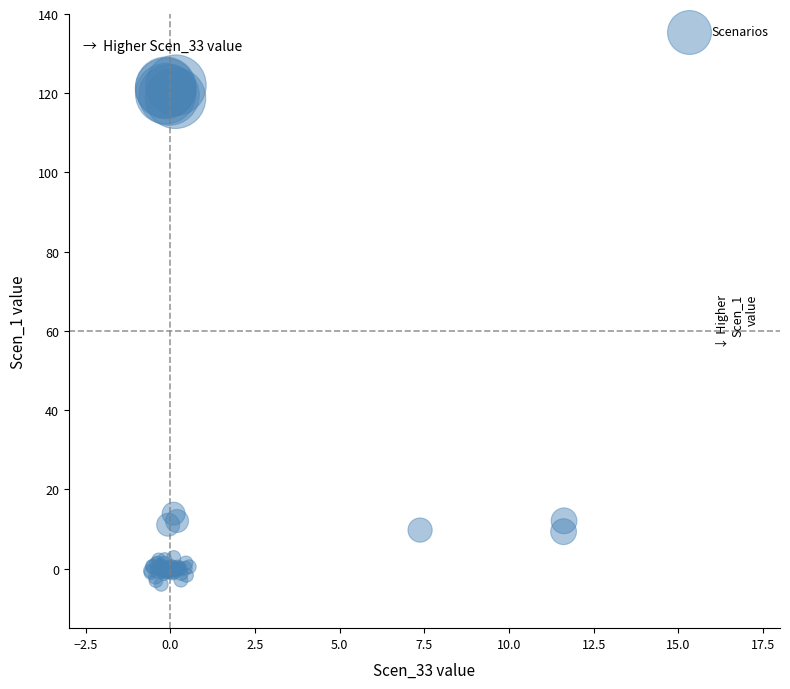

What Y value in the scatter plot is closest to 59?

13.9